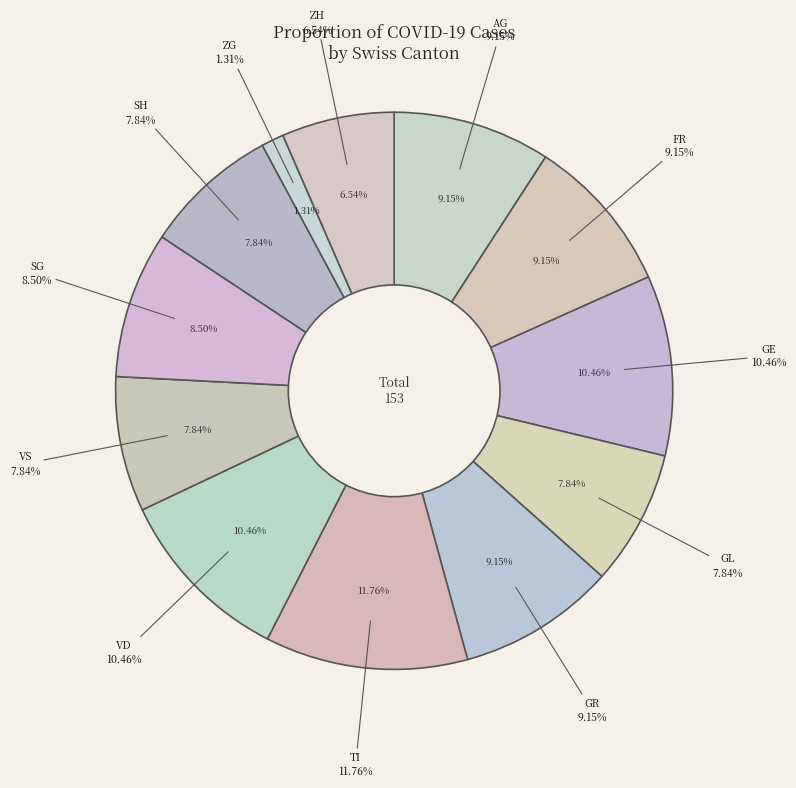

Does TI account for over 50% of the chart?

No